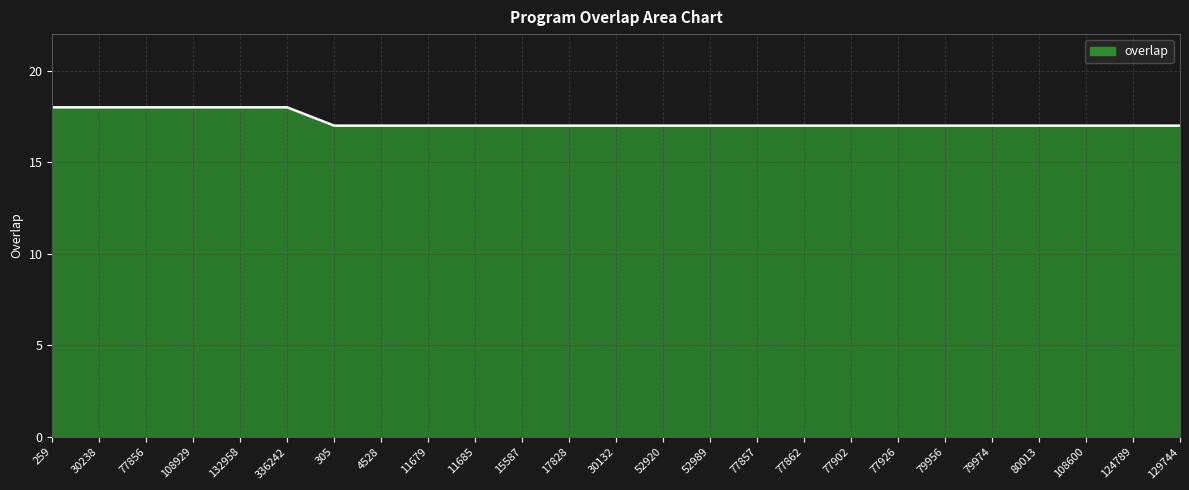

How many lines are shown in the chart?

1